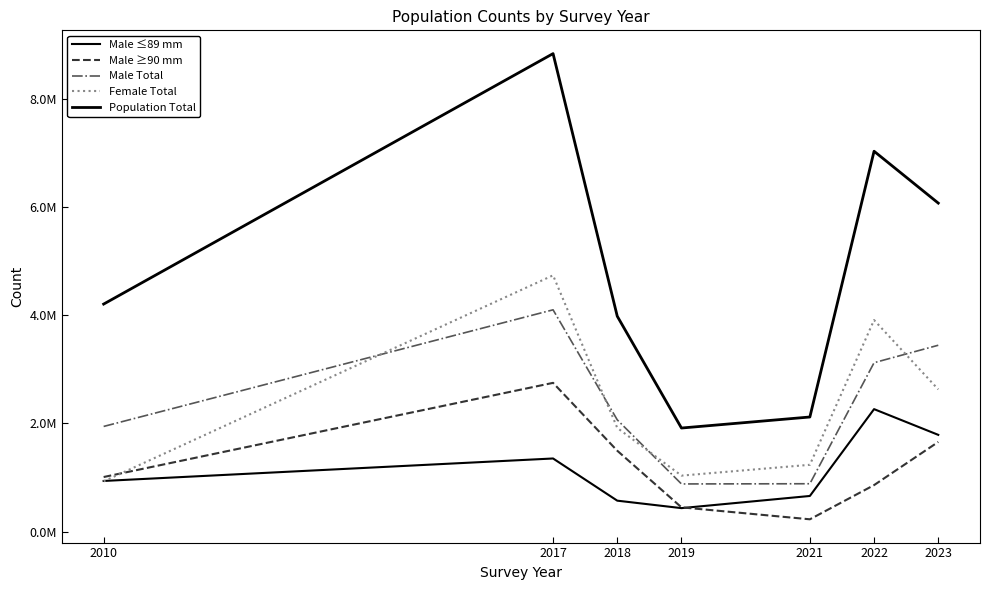

Does the chart display data point markers on the line(s)?

No